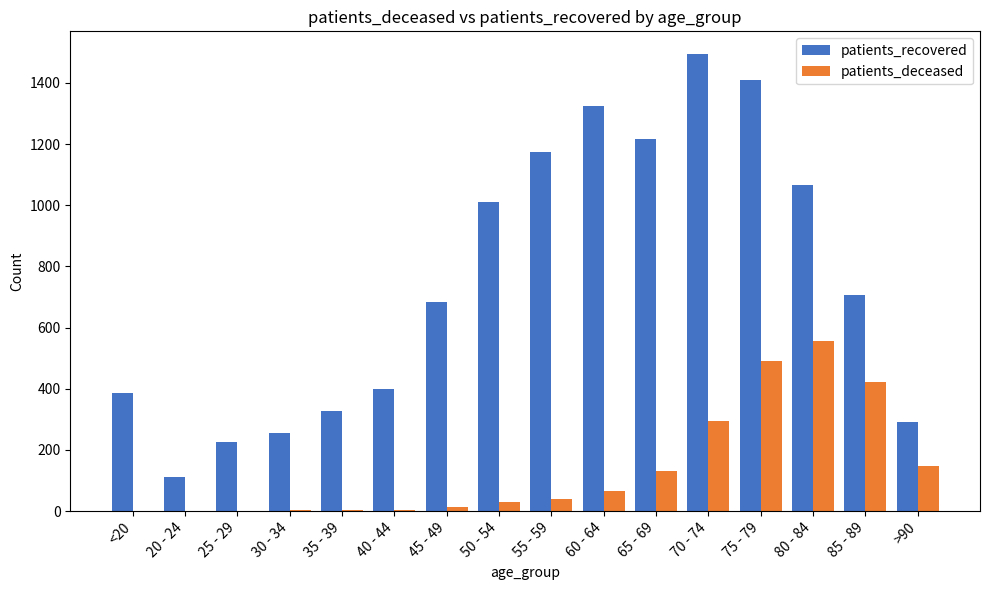

Which series changed the most between <20 and 85 - 89?

patients_deceased